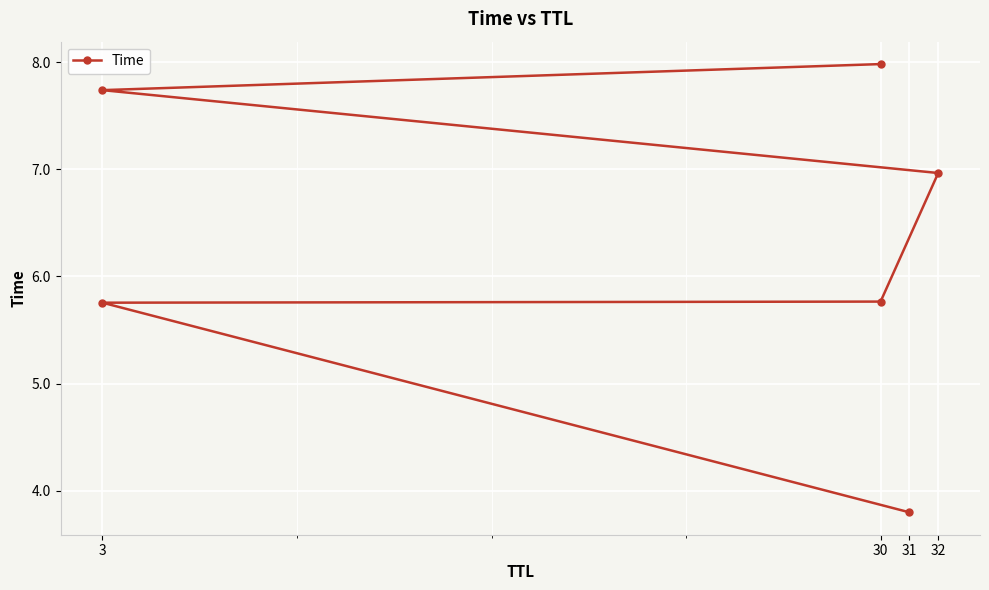

What is the average value?

6.3